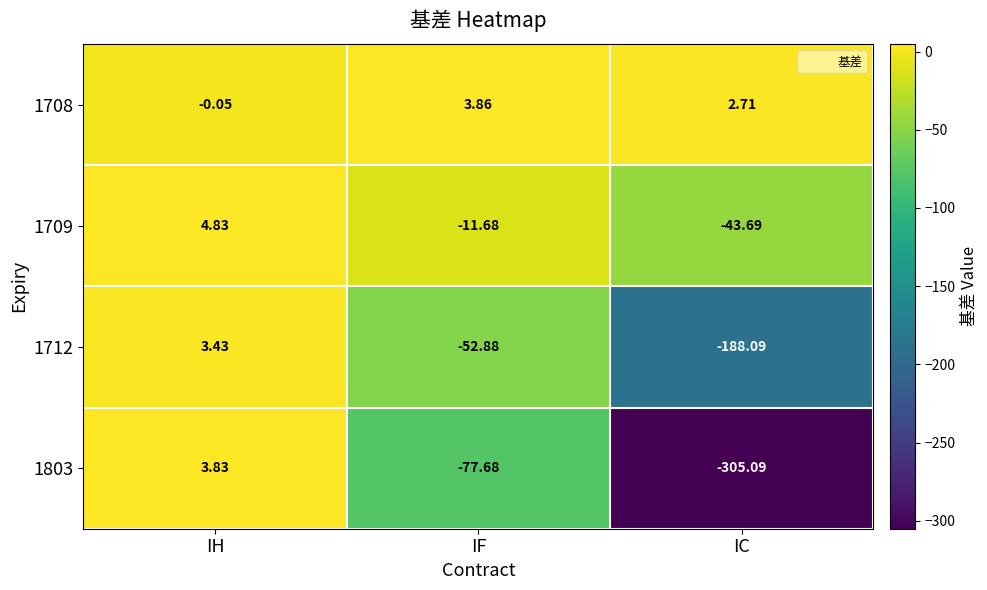

At which category is the sum across all series the highest?

IH